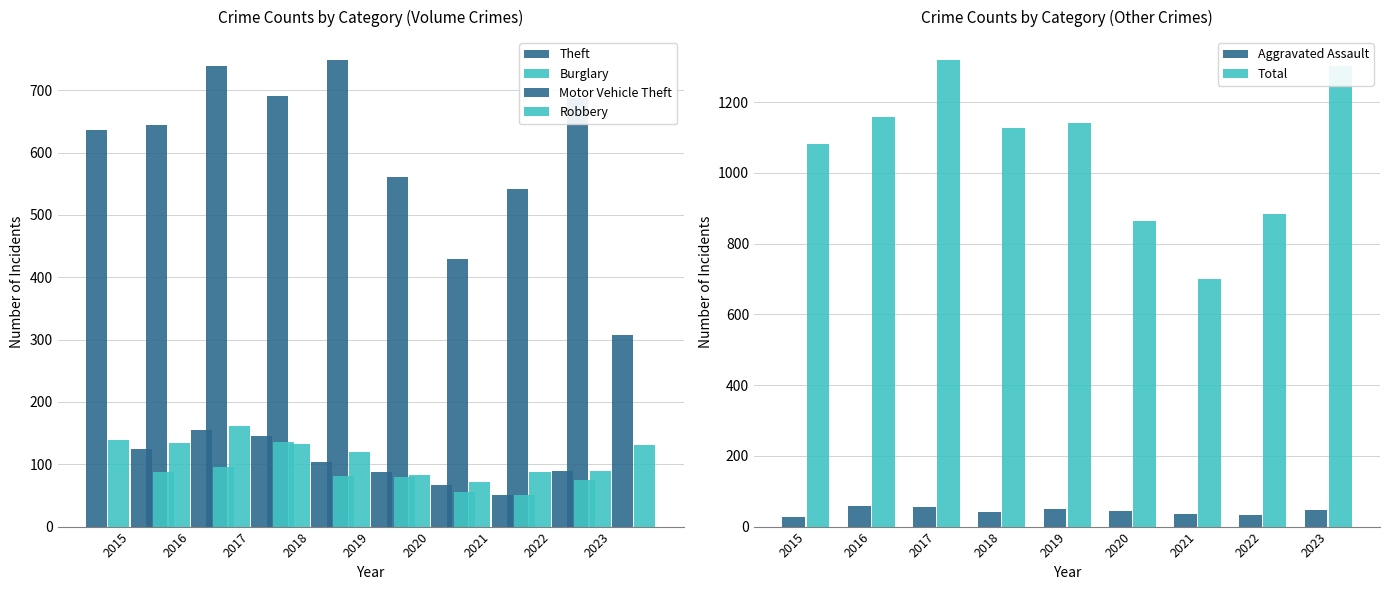

The Total series shows 1126 at 2018. True or false?

True